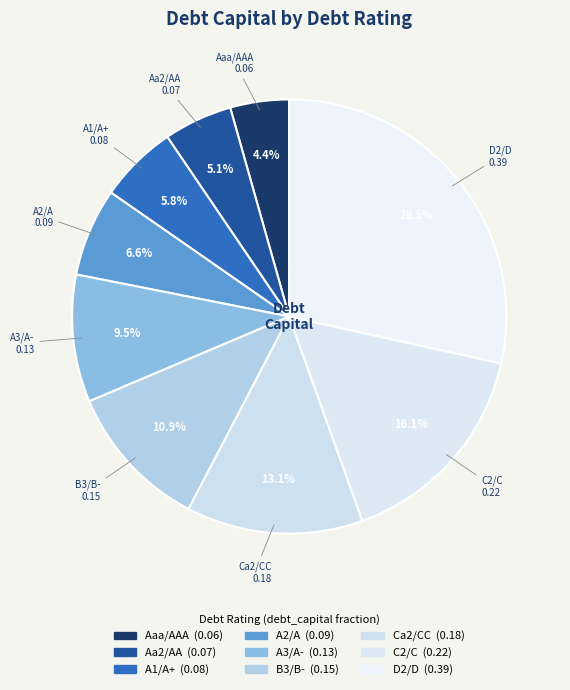

How much of the chart is everything except Aa2/AA?

94.9%